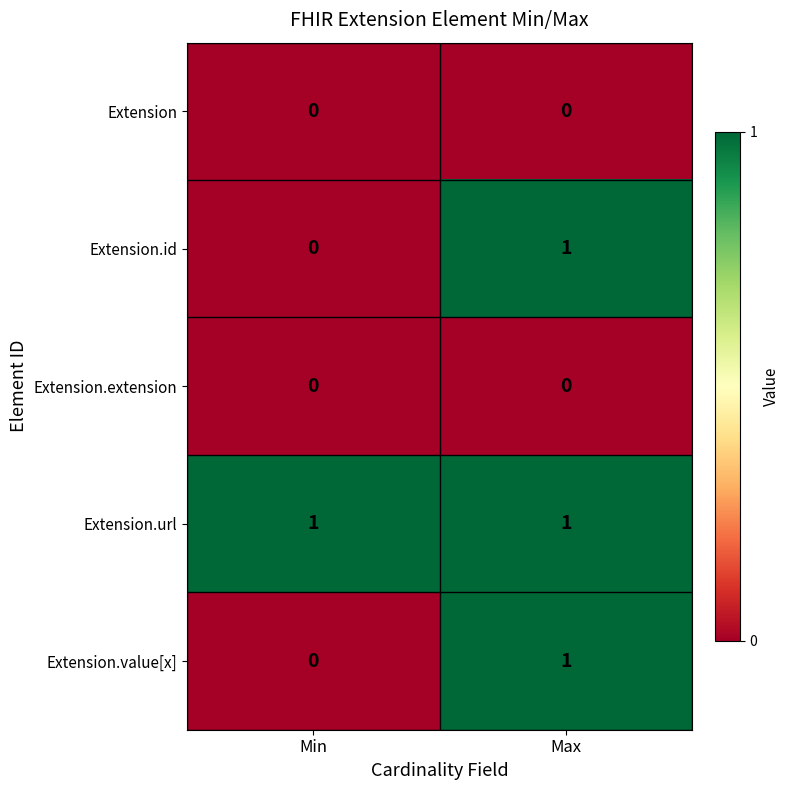

What is the difference between the highest and lowest values at Min?

1